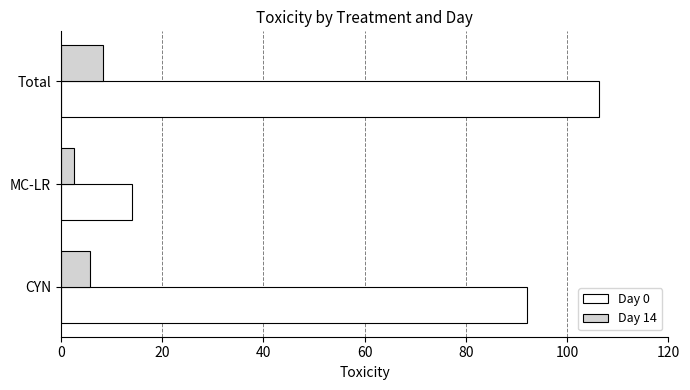

Which series changed the most between CYN and Total?

Day 0